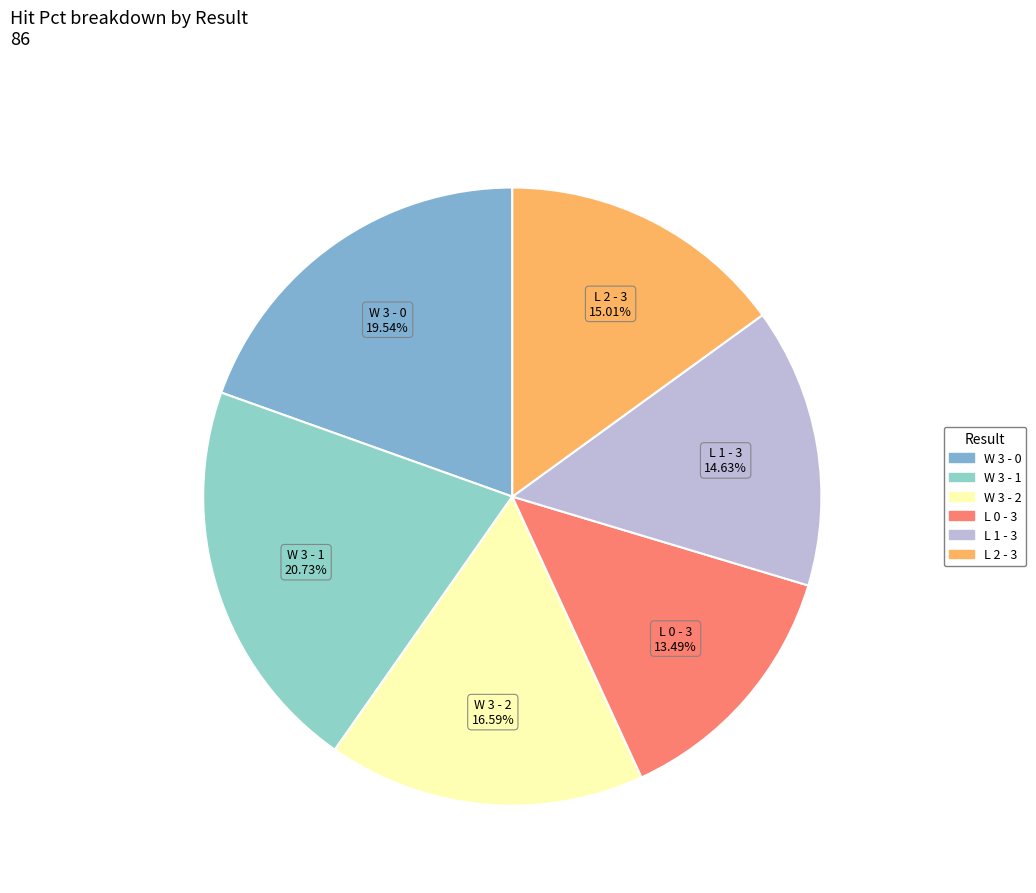

What percentage is the W 3 - 1 slice, to the nearest percent?

21%